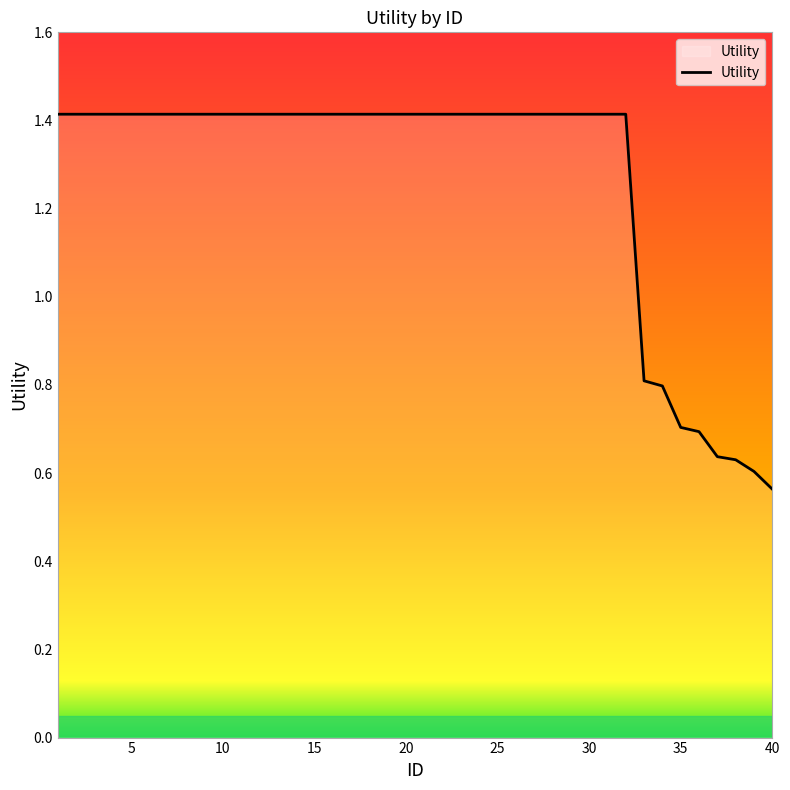

Reading right to left, transcribe all the data shown in this chart.

0.6	0.6	0.6	0.6	0.7	0.7	0.8	0.8	1.4	1.4	1.4	1.4	1.4	1.4	1.4	1.4	1.4	1.4	1.4	1.4	1.4	1.4	1.4	1.4	1.4	1.4	1.4	1.4	1.4	1.4	1.4	1.4	1.4	1.4	1.4	1.4	1.4	1.4	1.4	1.4